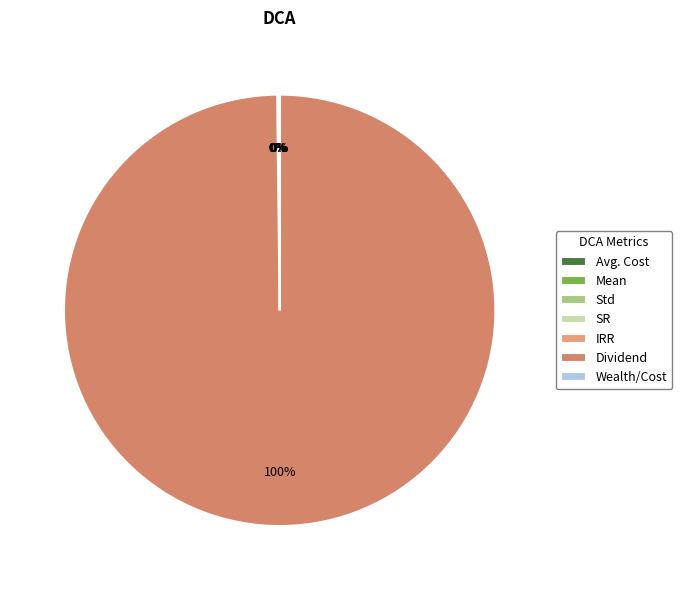

To the nearest percent, what is the average slice percentage?

14%